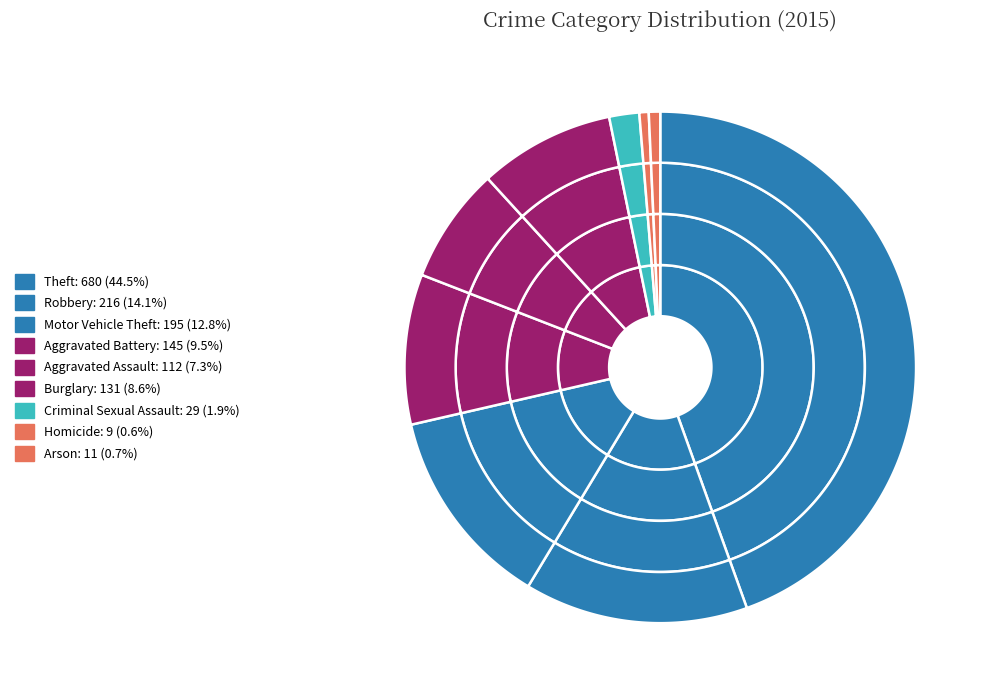

How many segments does this pie chart have?

9